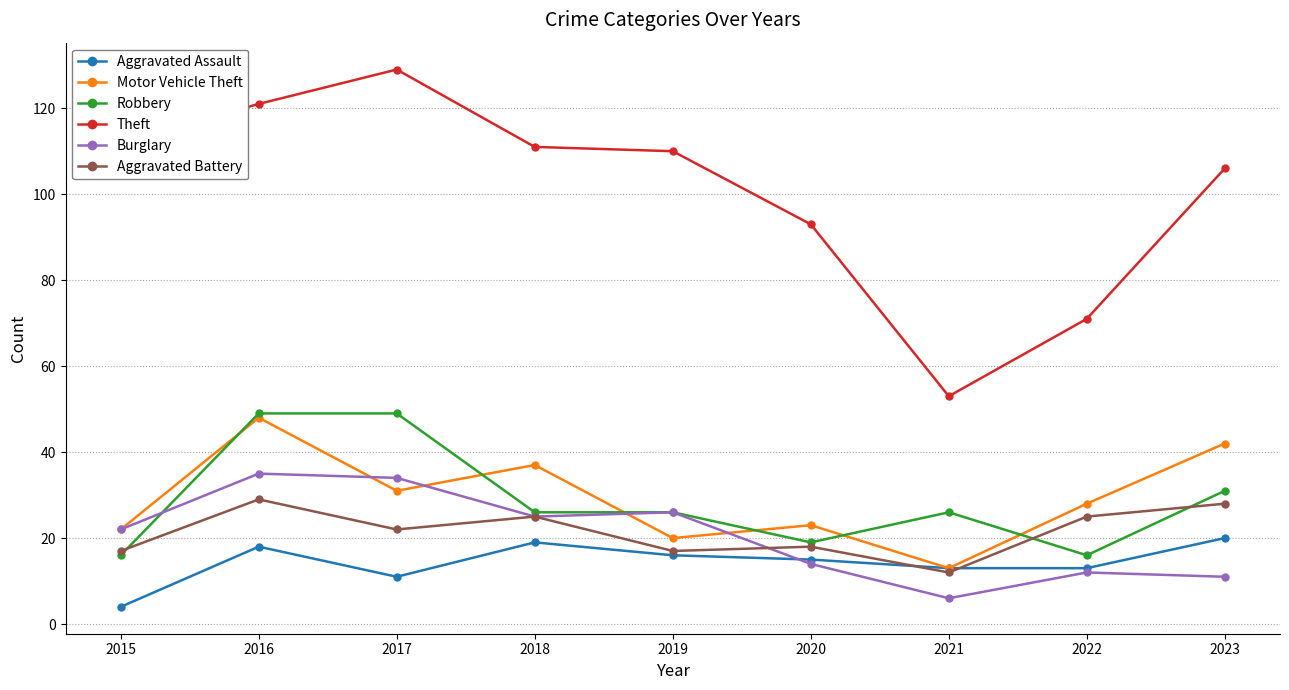

What is the sum of the Aggravated Assault values at 2018 and 2020?

34